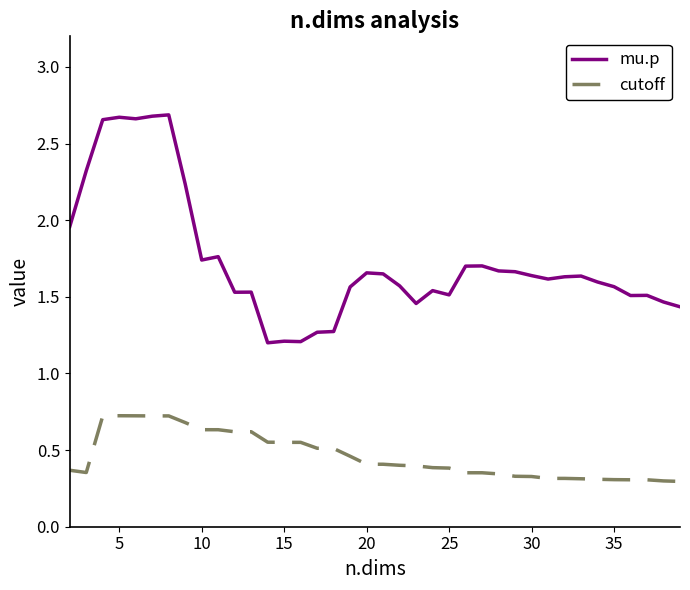

Which series has the largest total across all categories?

mu.p